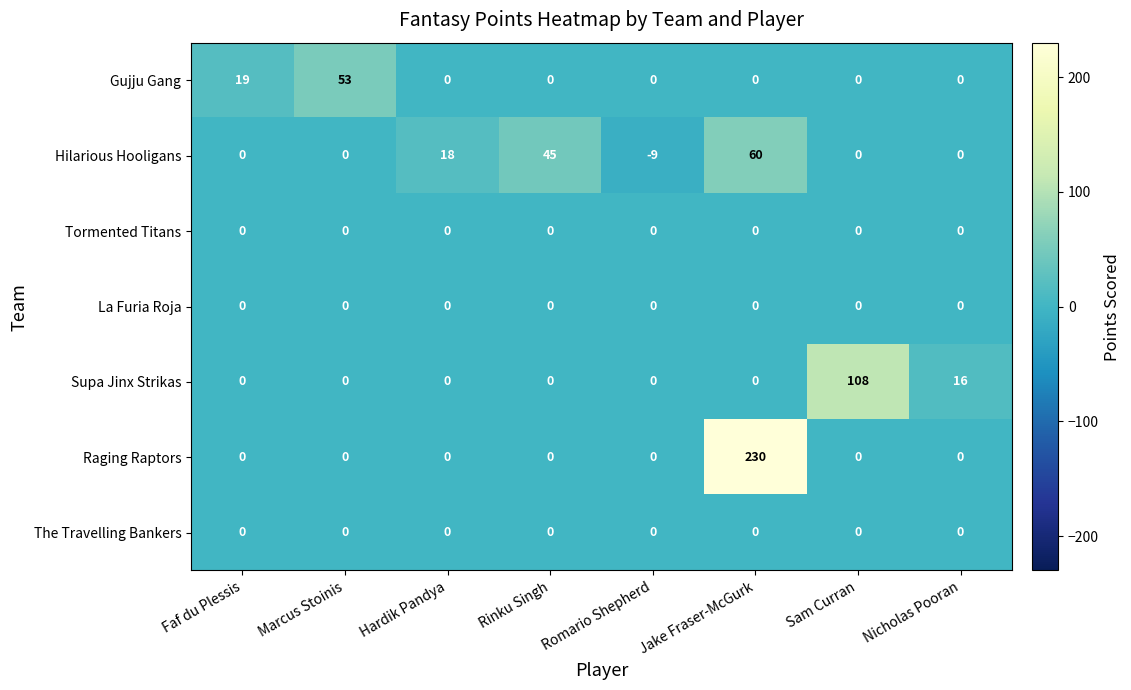

How many data points does each series have?

8